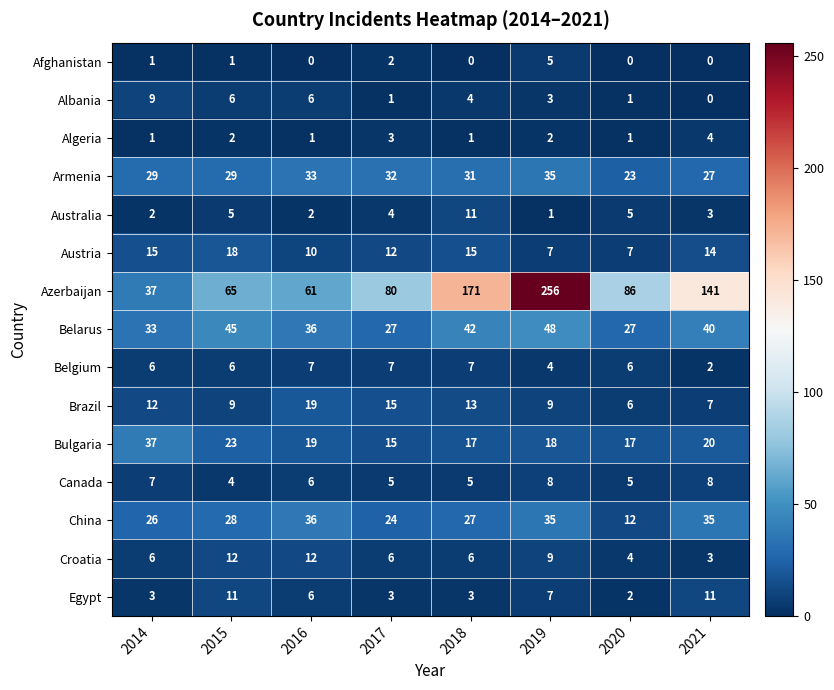

The Croatia series shows 12 at 2015. True or false?

True